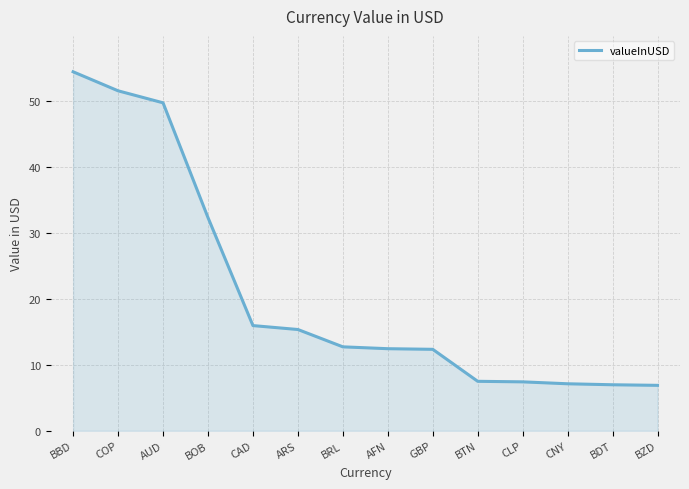

True or false: the data shows 51.6 at COP.

True